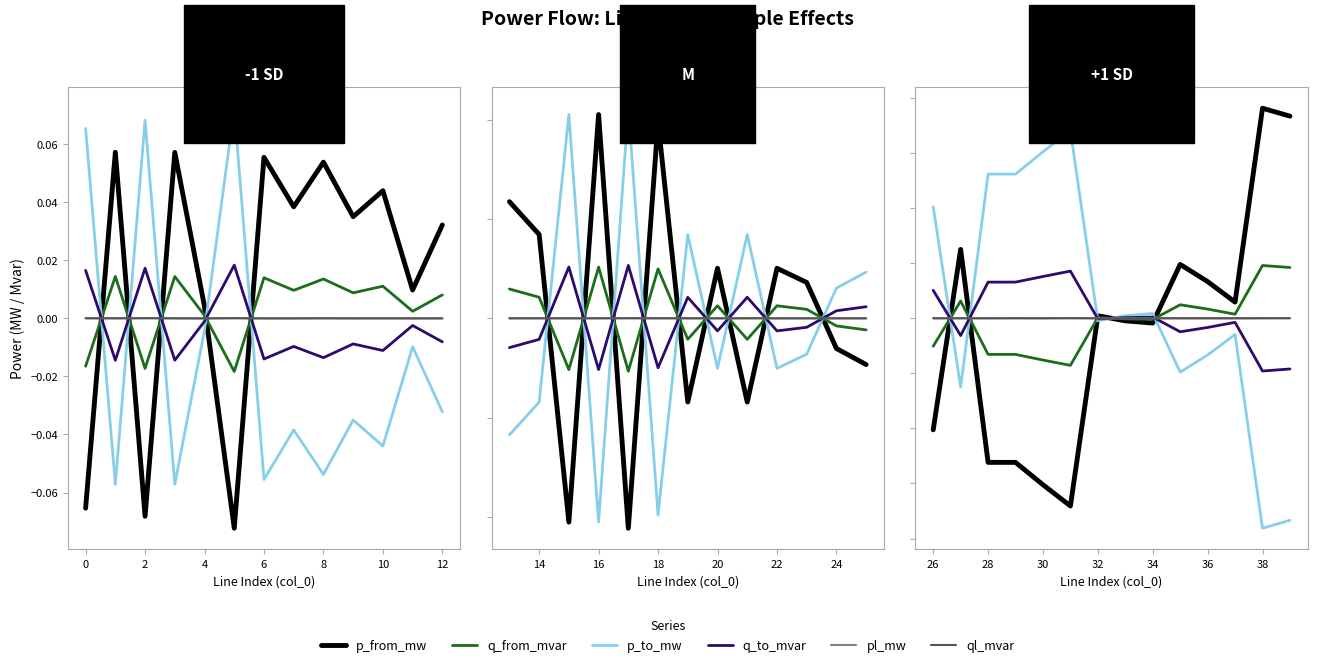

What are all the series names shown in the legend?

p_from_mw, q_from_mvar, p_to_mw, q_to_mvar, pl_mw, ql_mvar